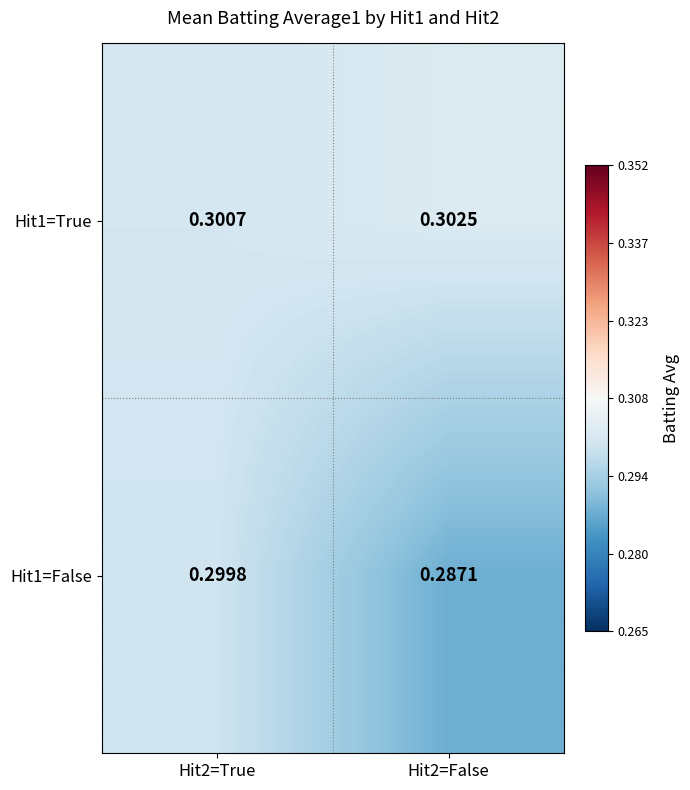

How many data points does each series have?

2